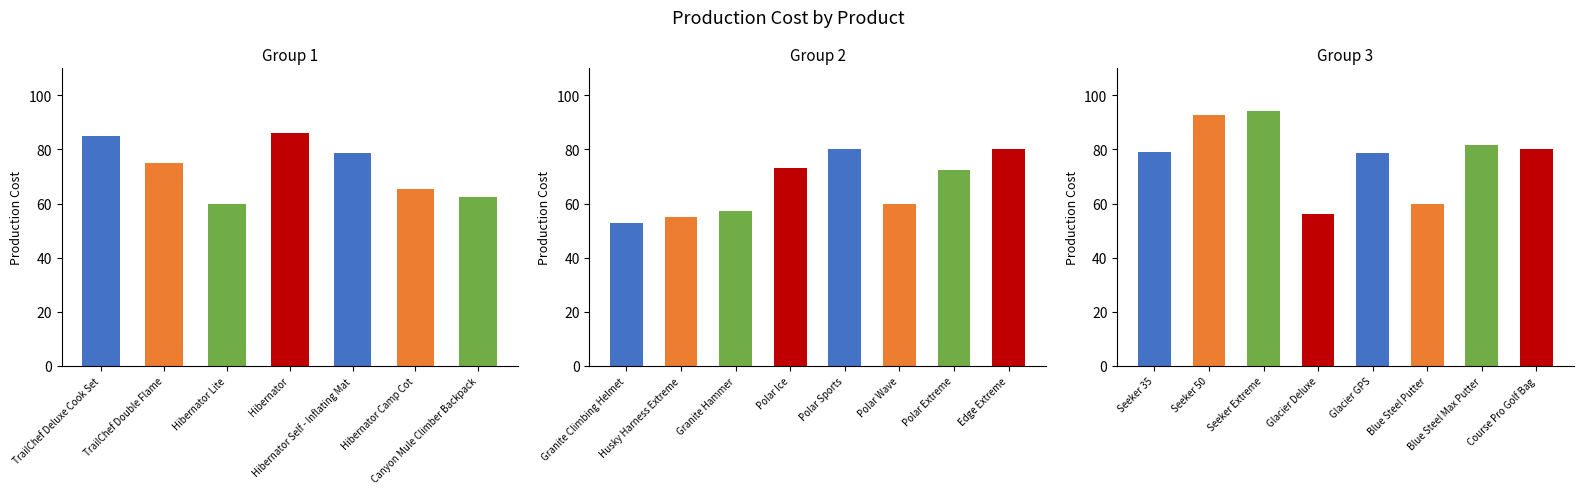

The chart shows a value of 75.0 at TrailChef Double Flame. True or false?

True